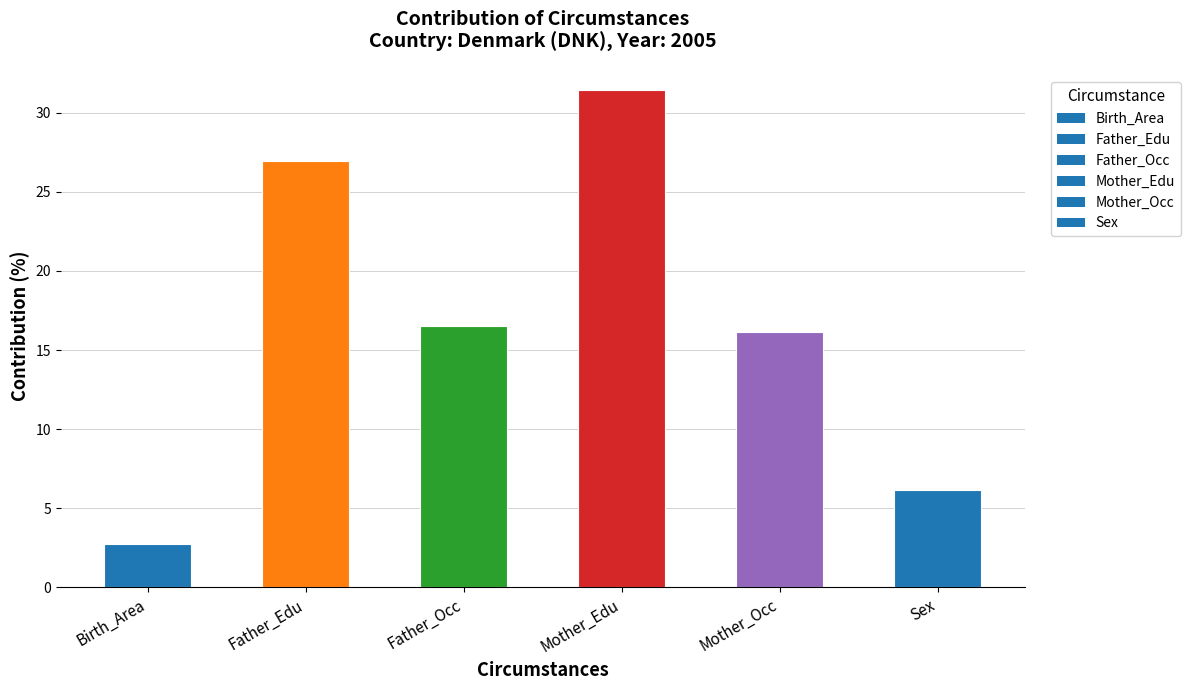

What is the greatest value displayed?

31.4